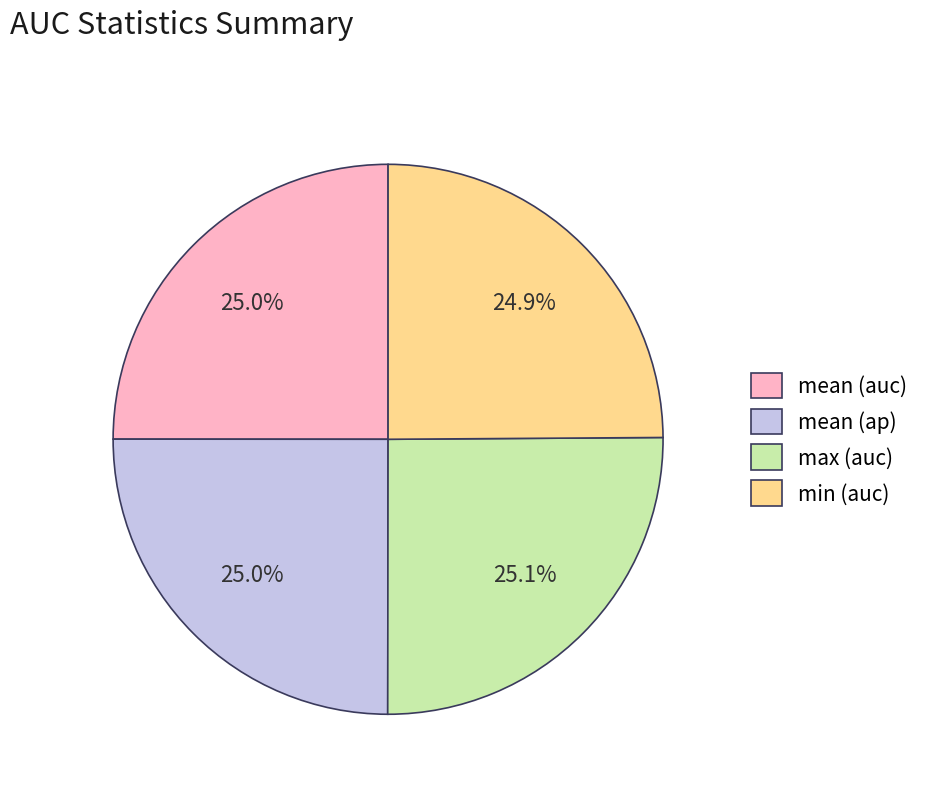

Approximately how many times larger is the value at mean (auc) compared to max (auc)?

1.0